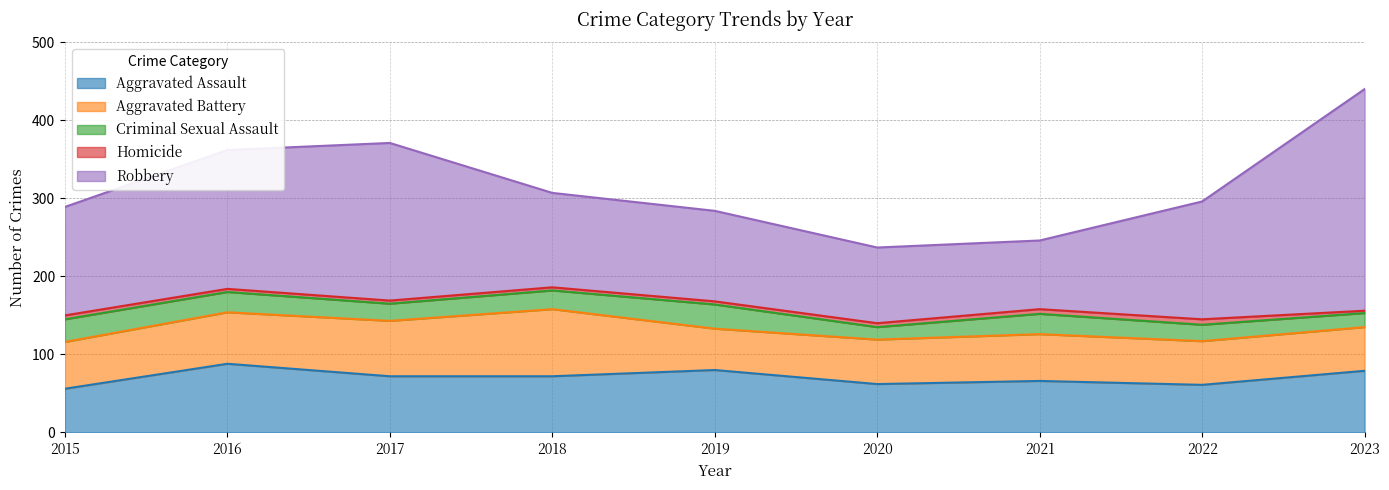

What is the maximum value for Aggravated Assault?

88